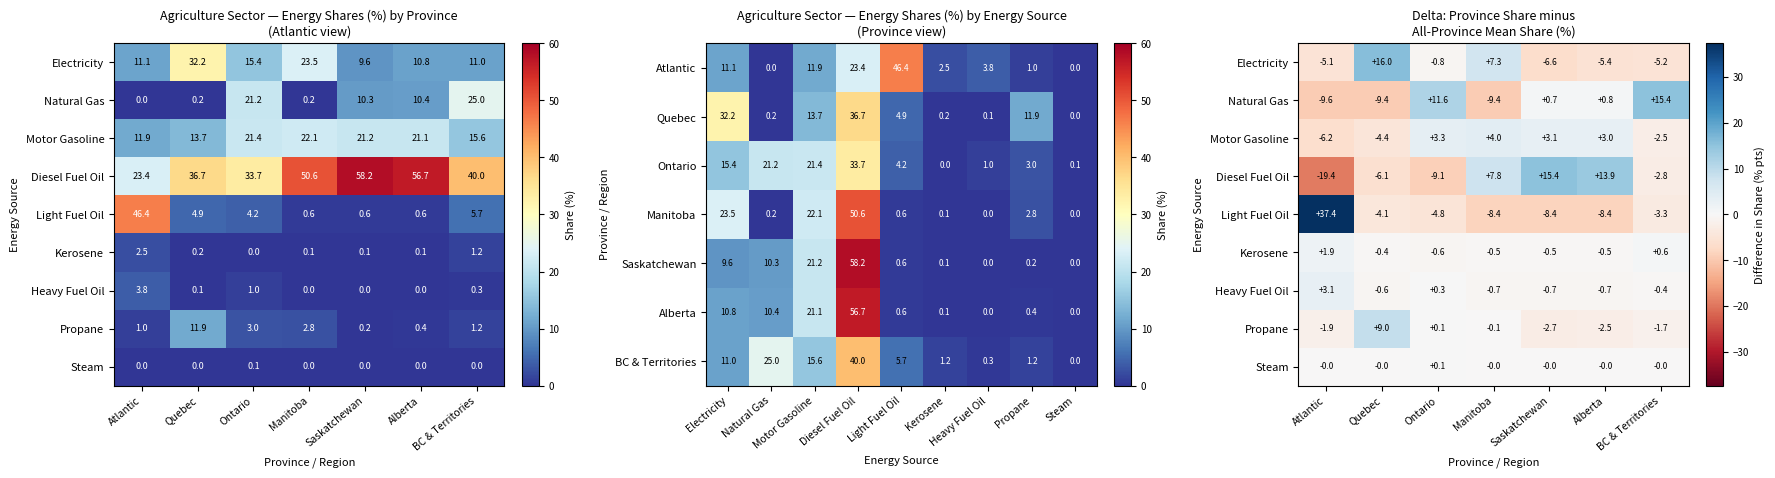

Which has a higher value, Alberta or Saskatchewan?

Alberta